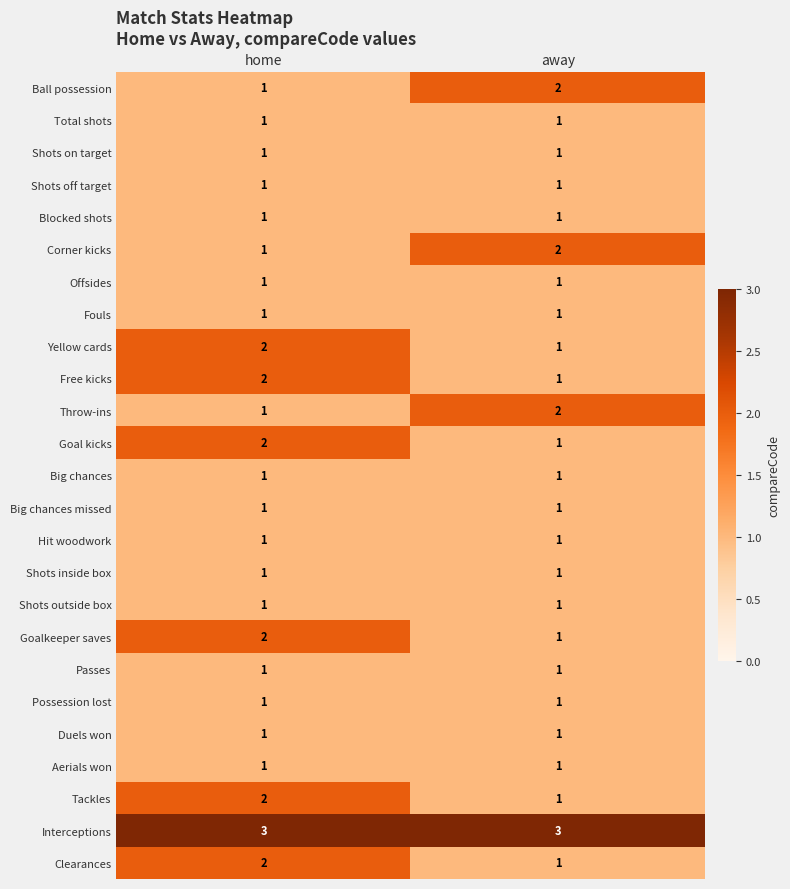

Which category has the lowest value in the Throw-ins series?

home